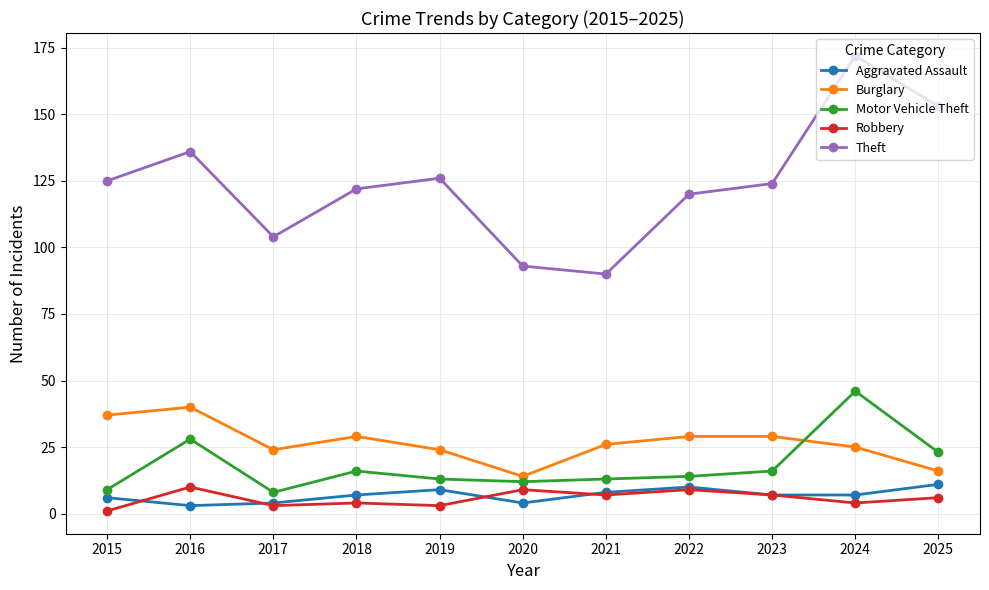

What is the approximate value of Aggravated Assault at 2019?

9